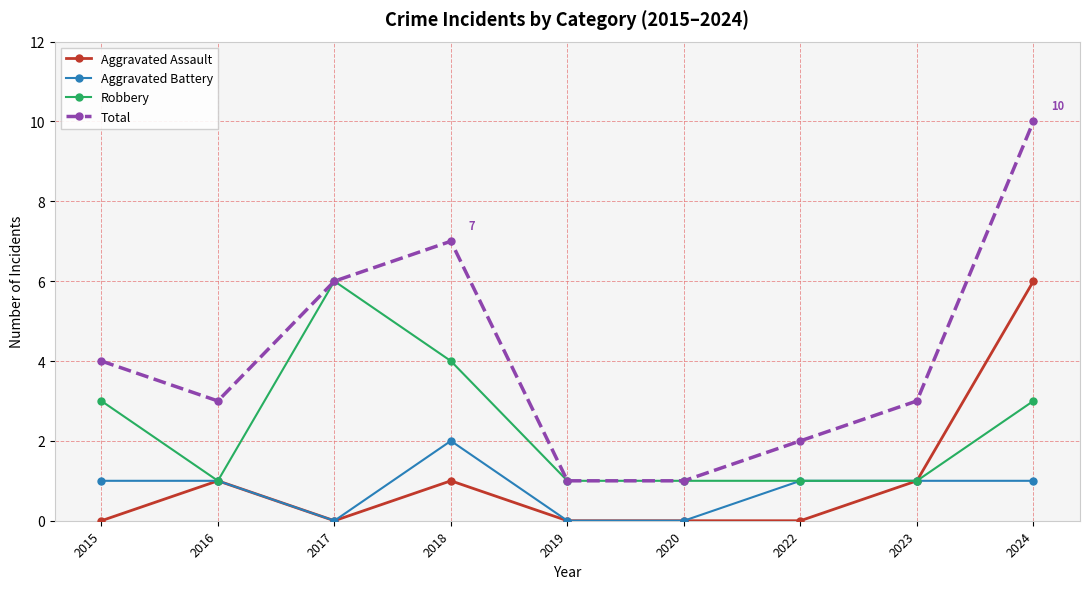

Is this an area chart (filled region under the line)?

No